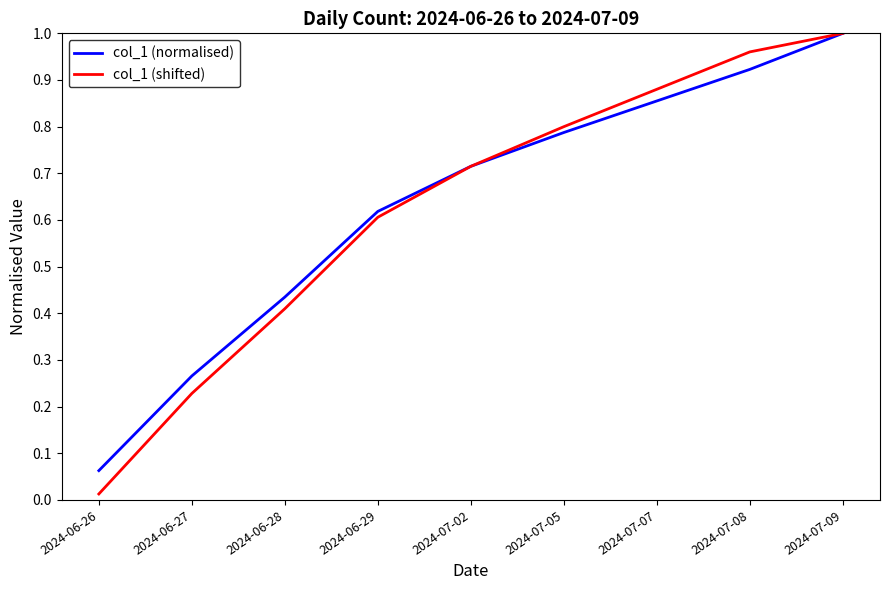

Which category has the highest value in the col_1 (shifted) series?

2024-07-09